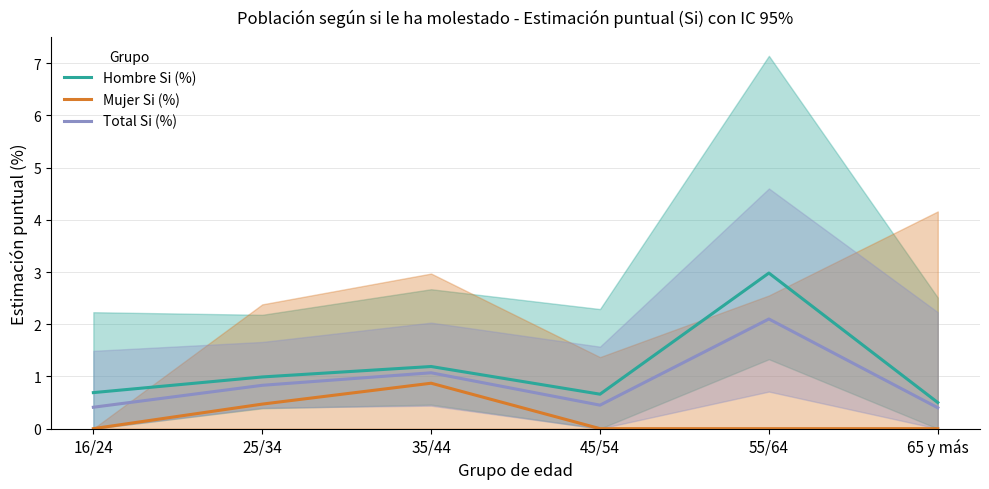

At which category does Hombre Si (%) reach its first local peak?

35/44